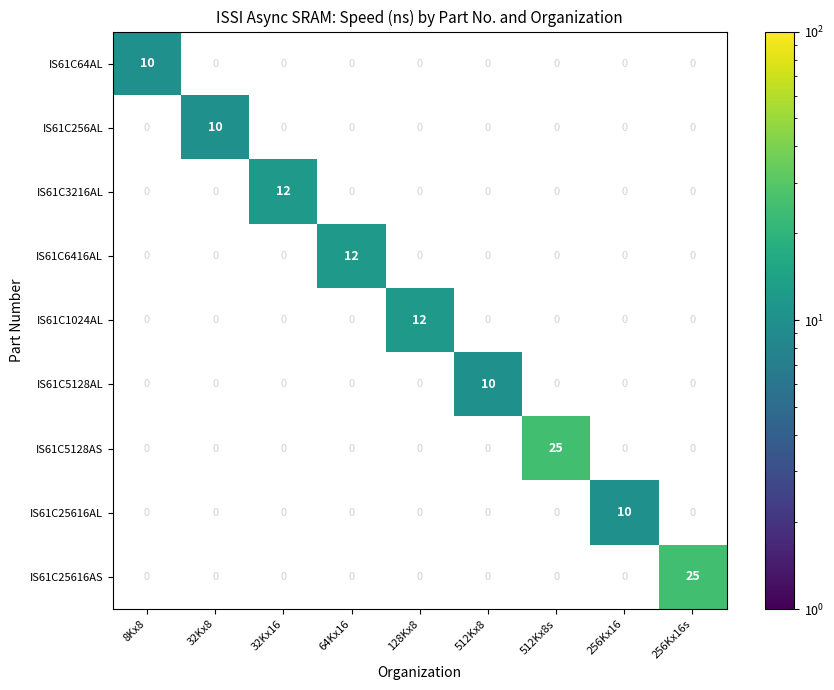

What is the maximum value for IS61C6416AL?

12